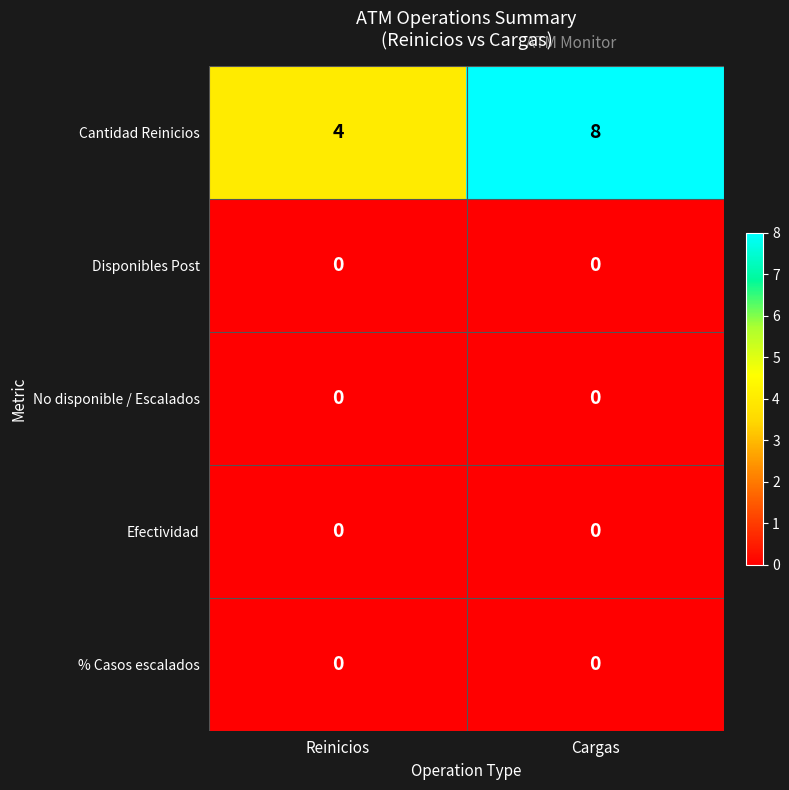

Which series has the largest total across all categories?

Cantidad Reinicios